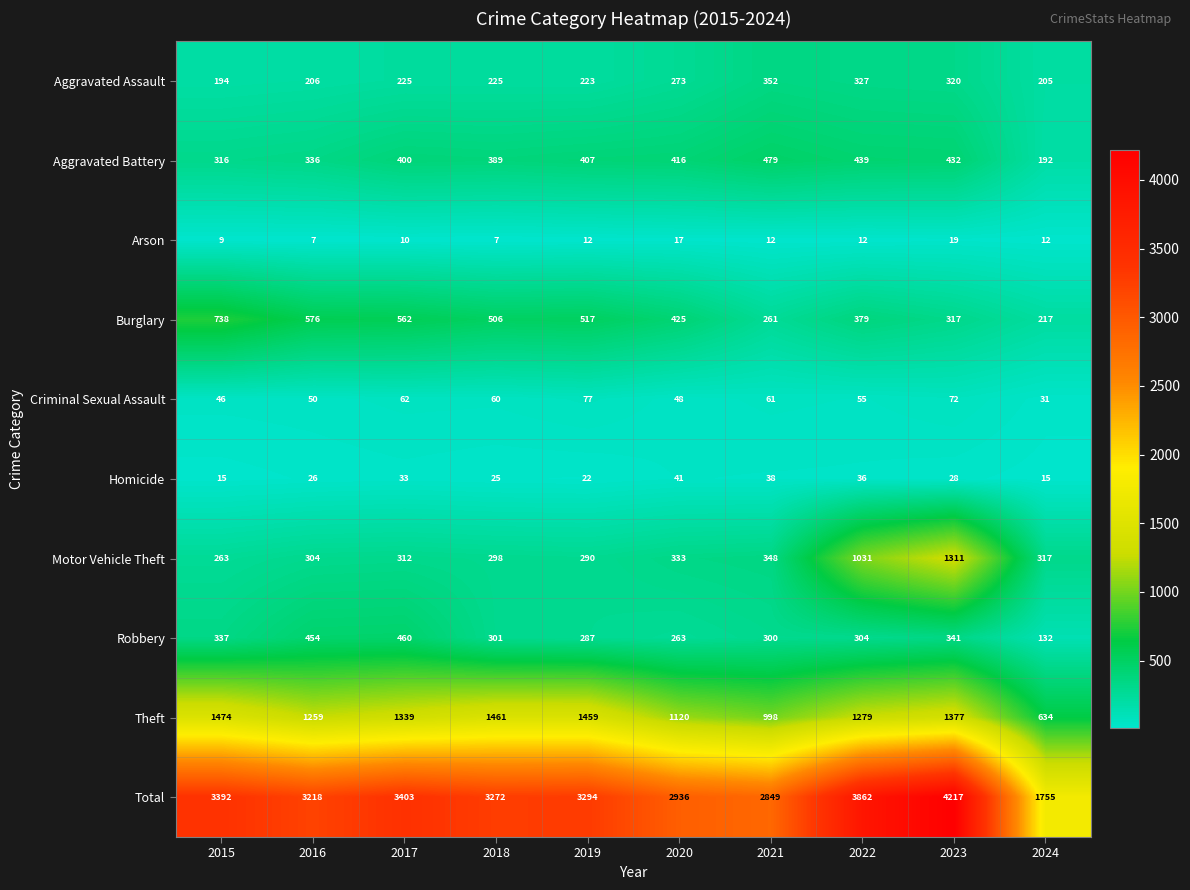

Which series changed the most between 2018 and 2023?

Motor Vehicle Theft